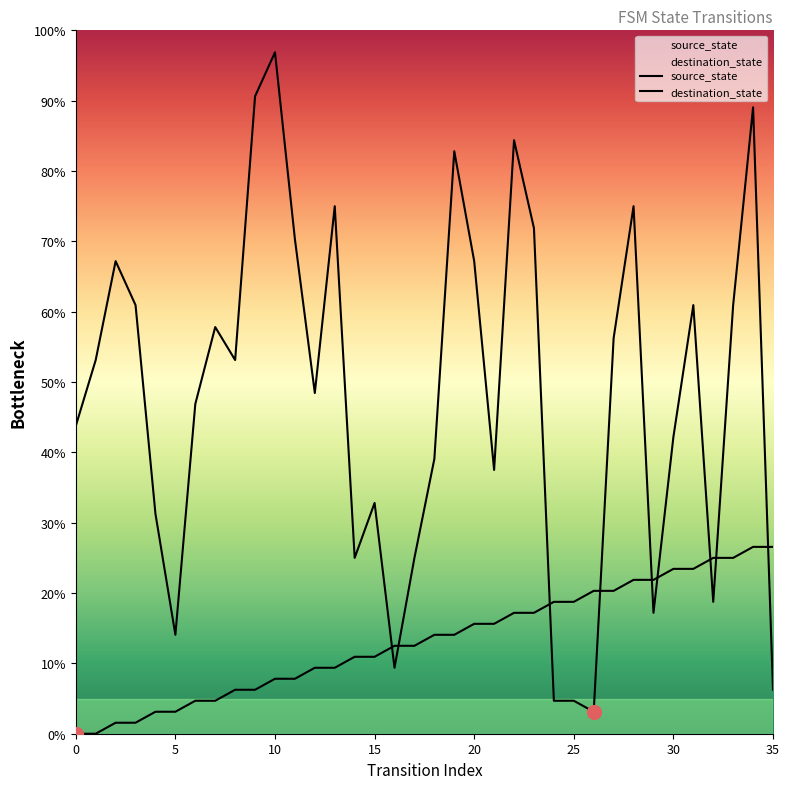

The value of destination_state at 29 is 25.5. True or false?

False